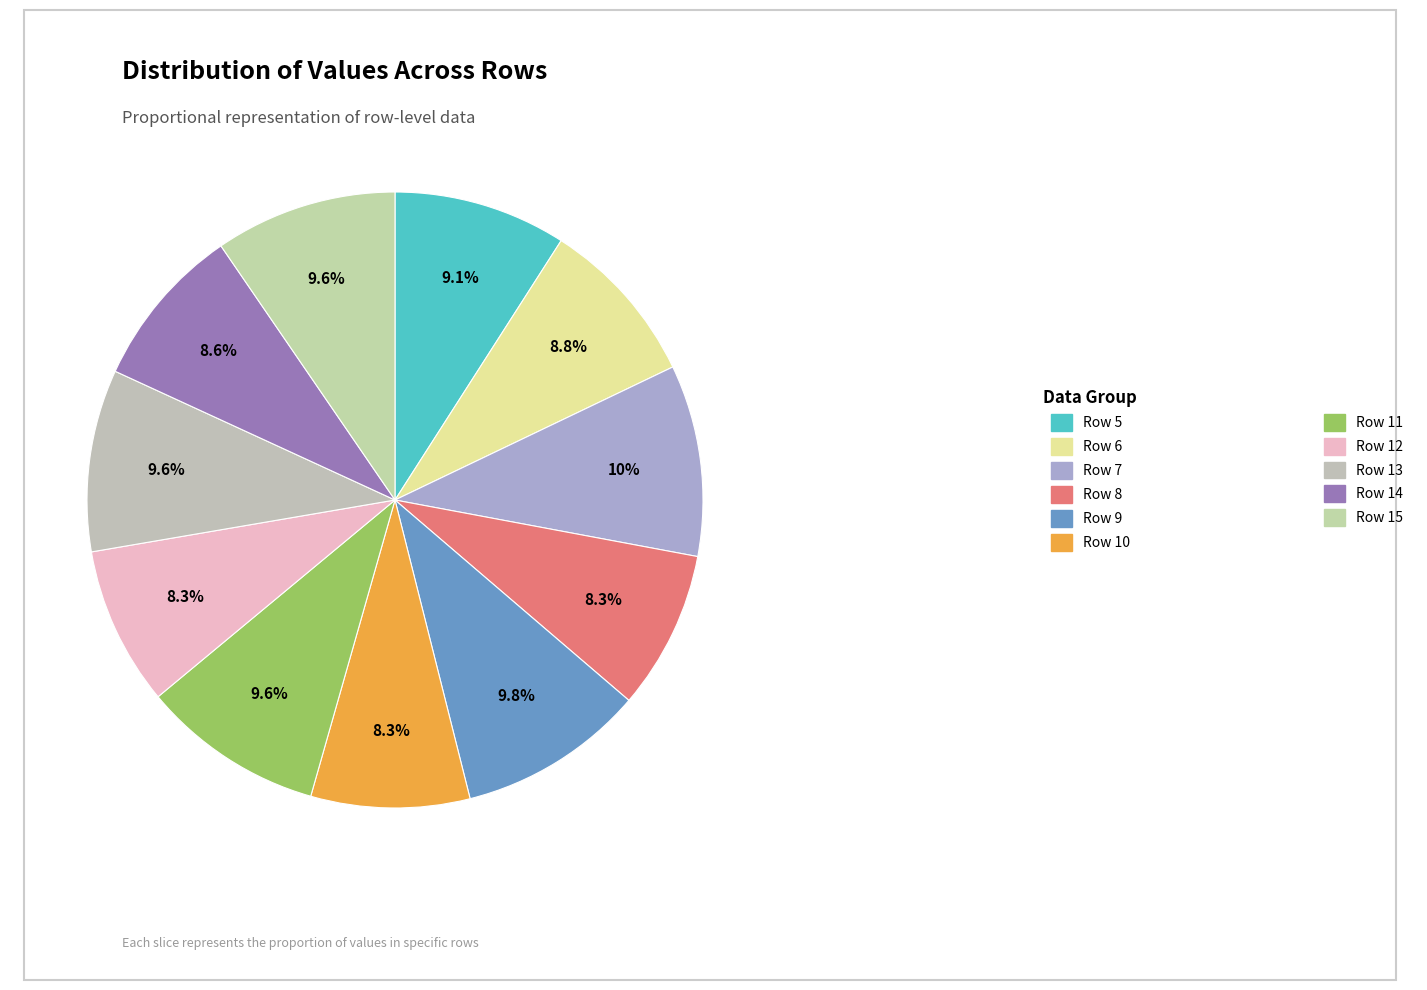

How many segments does this pie chart have?

11